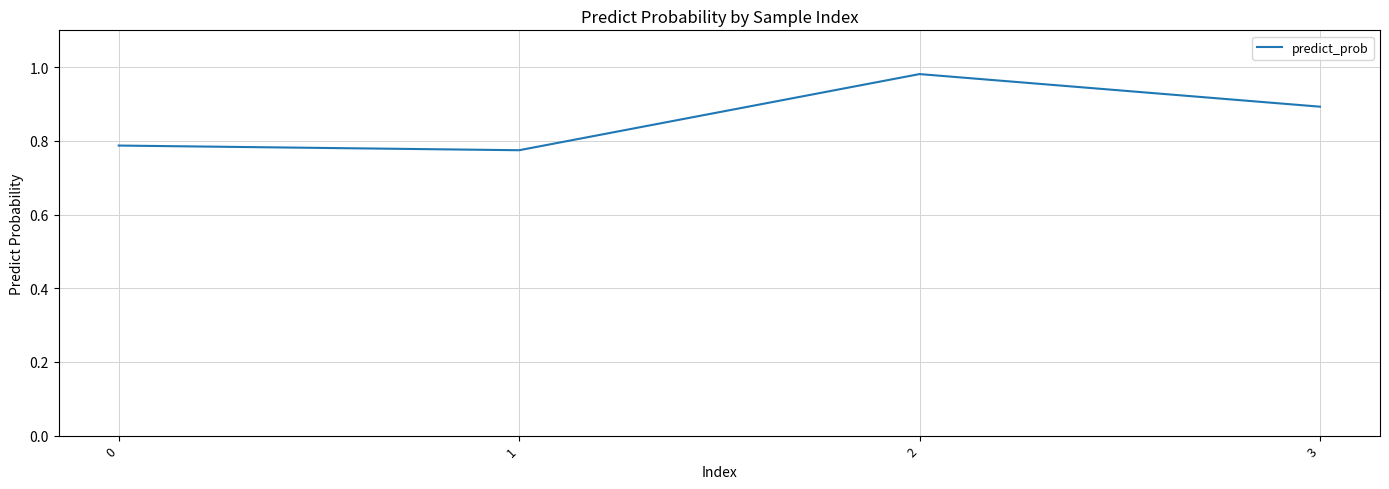

Where is the first local minimum?

1